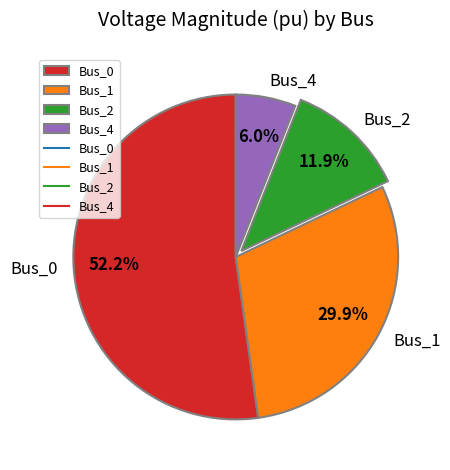

To the nearest percent, what is the difference between the largest and smallest slice percentages?

46%